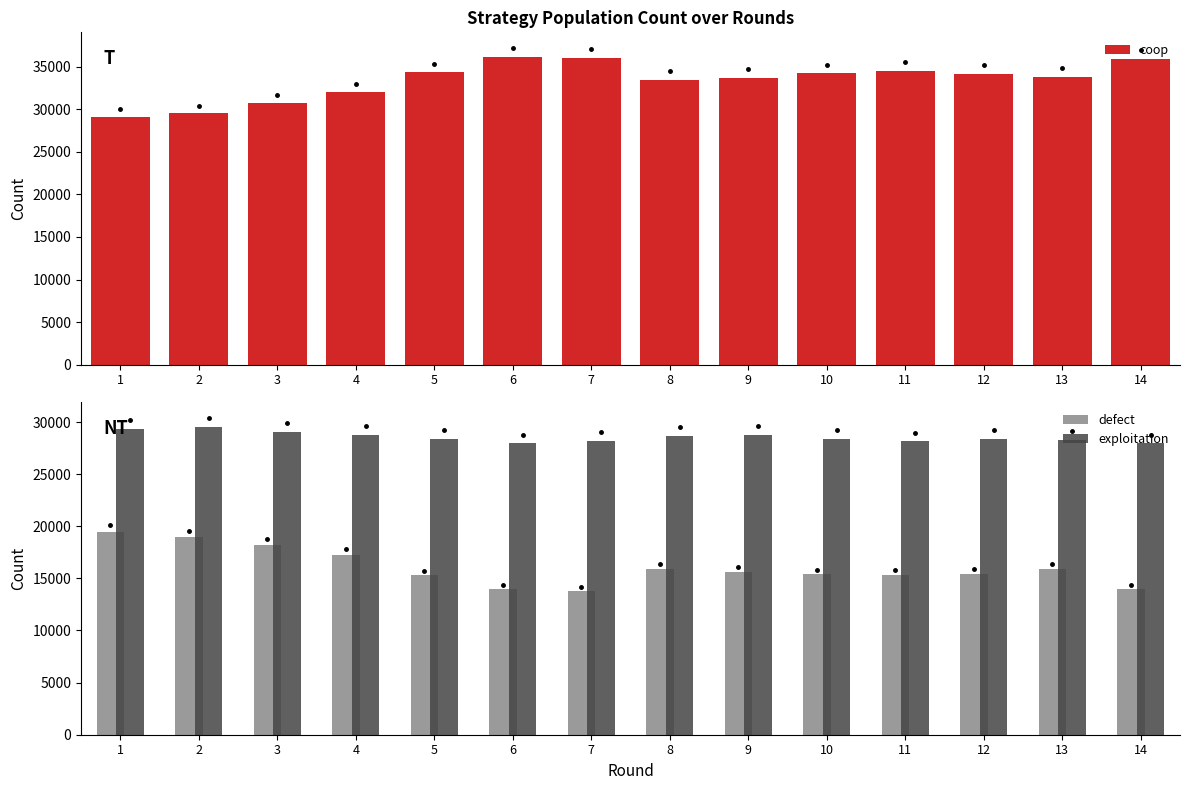

Is the value of coop at 12 greater than the value of exploitation at 2?

Yes